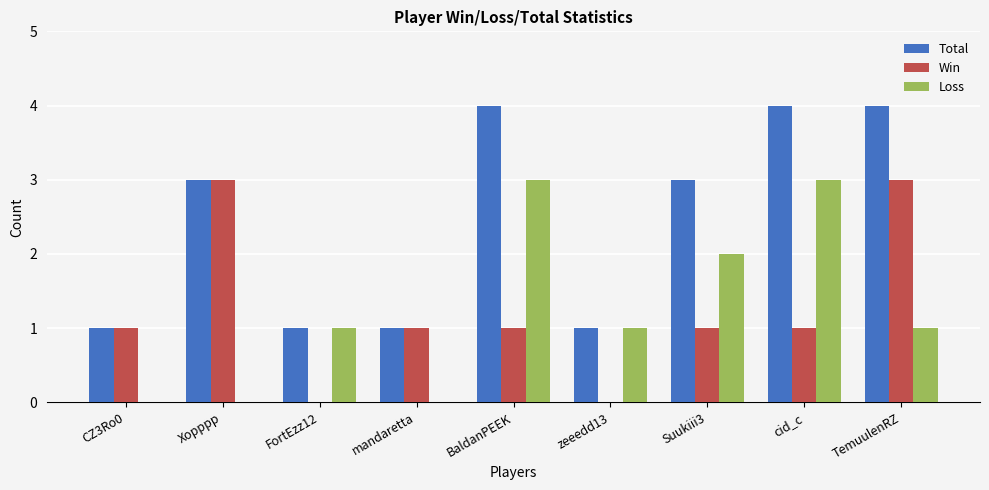

Are the bars grouped side by side (vs. stacked)?

Yes